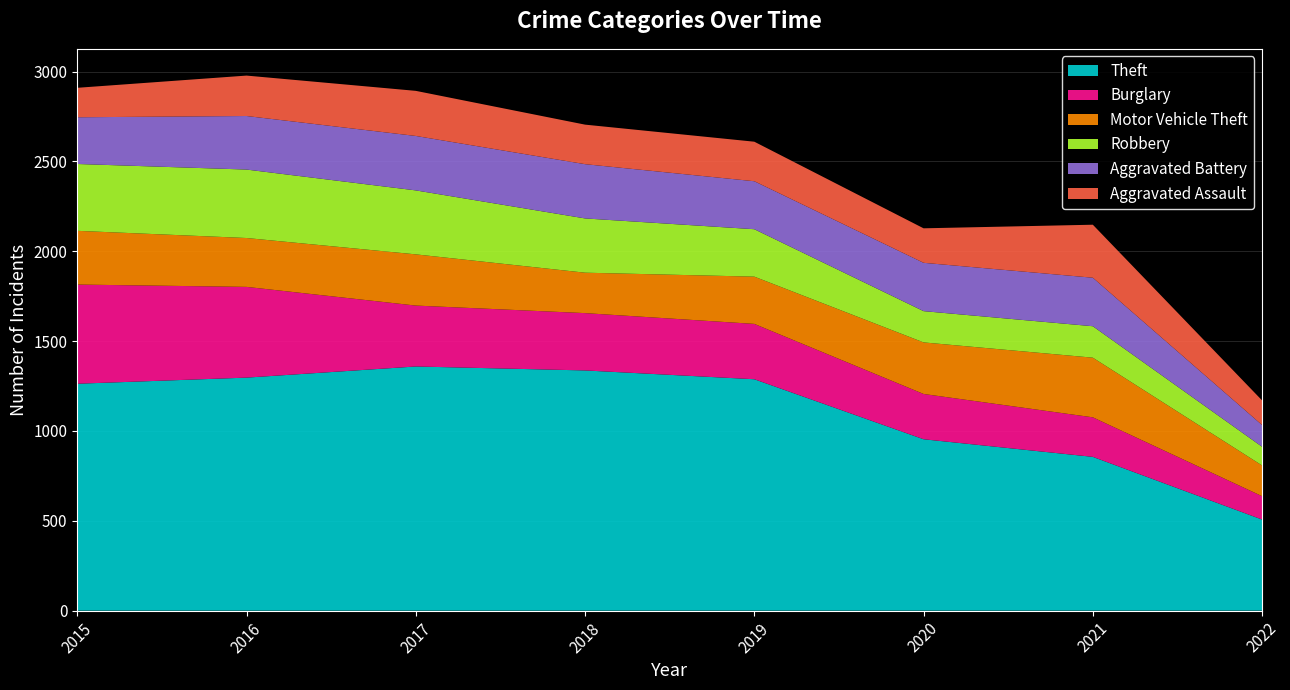

Reading left to right, transcribe all the data shown in this chart.

Theft: 2015=1263	2016=1297	2017=1359	2018=1337	2019=1288	2020=954	2021=856	2022=507
Burglary: 2015=552	2016=505	2017=339	2018=319	2019=308	2020=252	2021=220	2022=130
Motor Vehicle Theft: 2015=299	2016=272	2017=285	2018=225	2019=263	2020=287	2021=332	2022=171
Robbery: 2015=372	2016=381	2017=356	2018=302	2019=264	2020=174	2021=175	2022=104
Aggravated Battery: 2015=260	2016=298	2017=303	2018=302	2019=267	2020=269	2021=270	2022=121
Aggravated Assault: 2015=164	2016=225	2017=251	2018=220	2019=220	2020=192	2021=295	2022=137